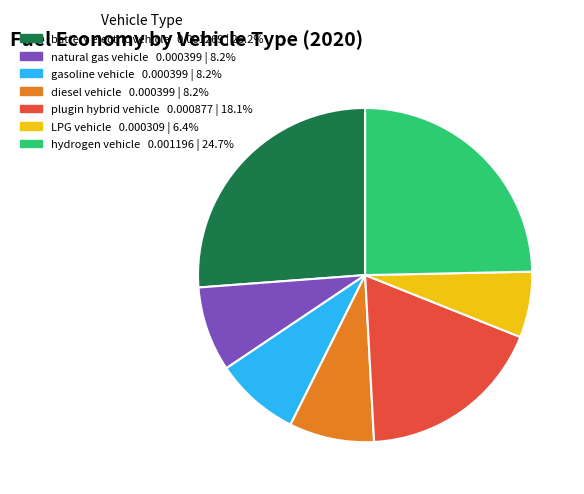

Is the sum of plugin hybrid vehicle and gasoline vehicle greater than half?

No